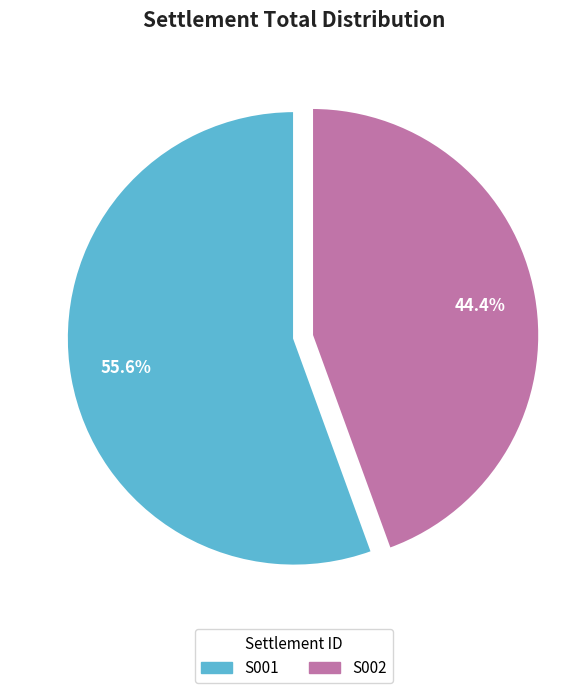

Does any single category account for the majority?

Yes